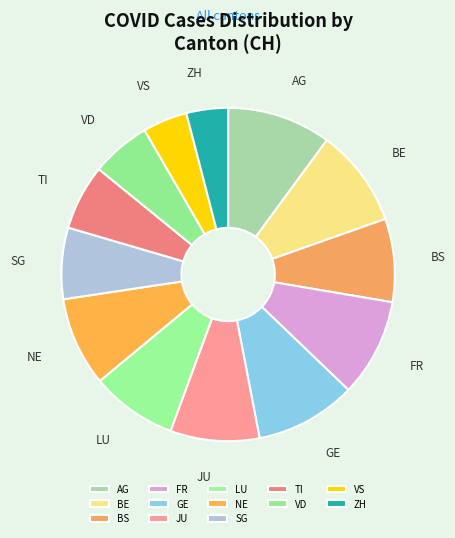

The JU slice represents 9% of the pie. True or false?

True